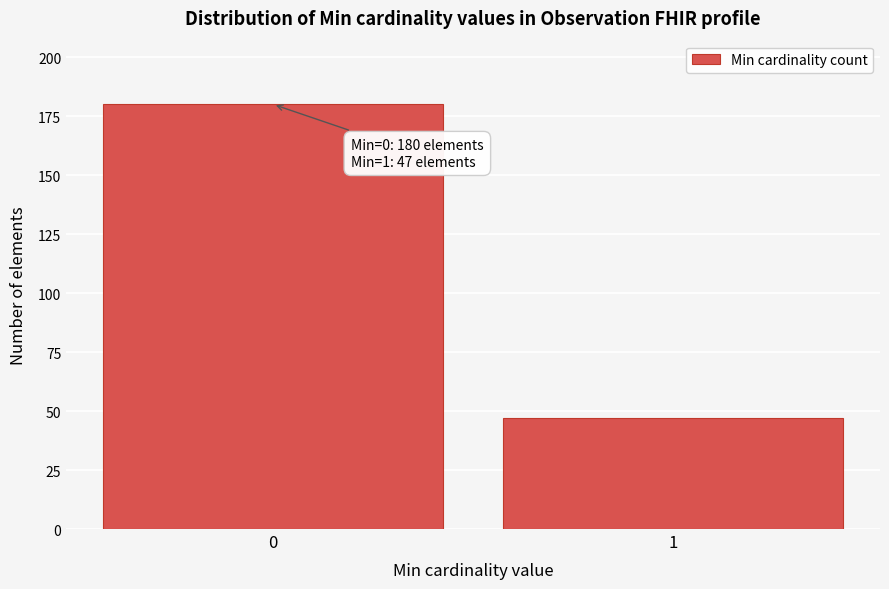

Reading right to left, transcribe all the data shown in this chart.

1=47	0=180